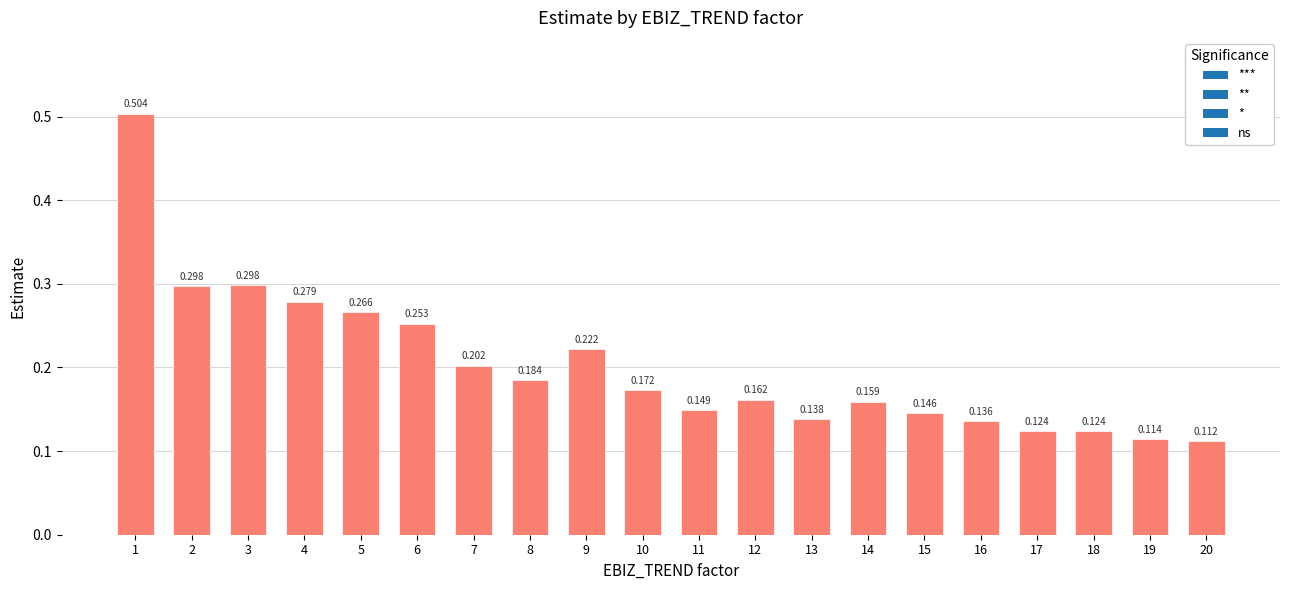

How many bars are there in total?

20